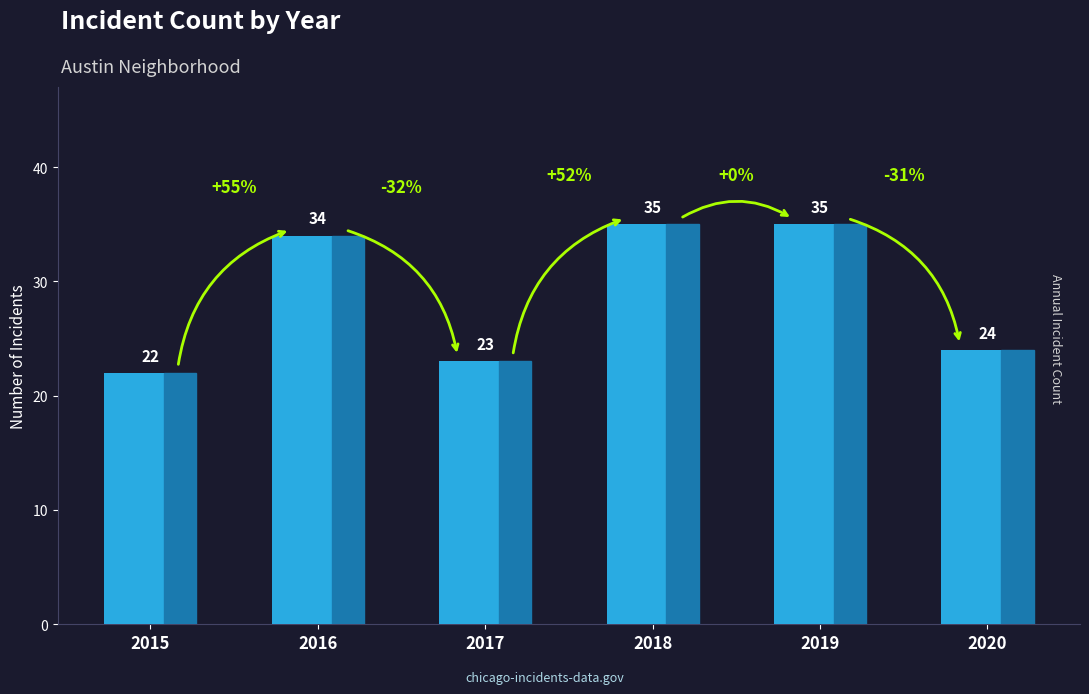

Reading left to right, what are all the values shown in this chart?

22	34	23	35	35	24